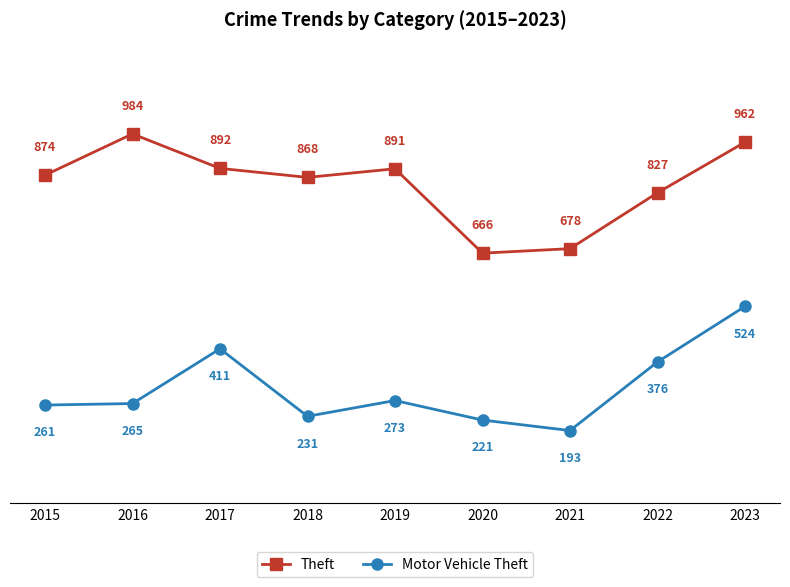

At which label is Theft closest to 825?

2022